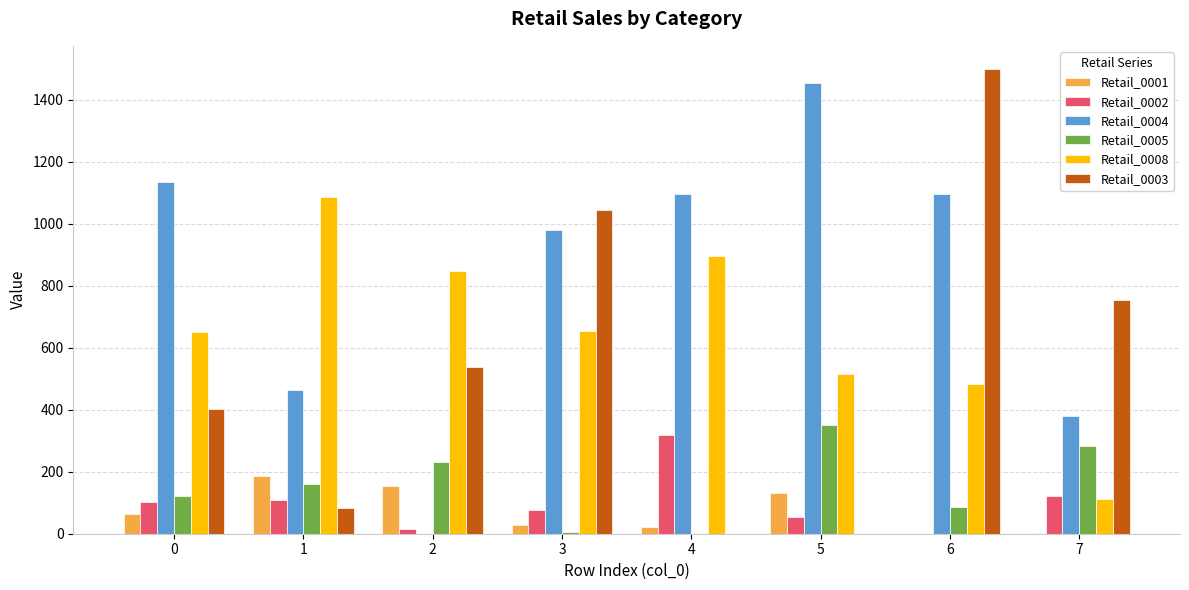

Is it true that Retail_0003 equals 0.0 at 4?

True